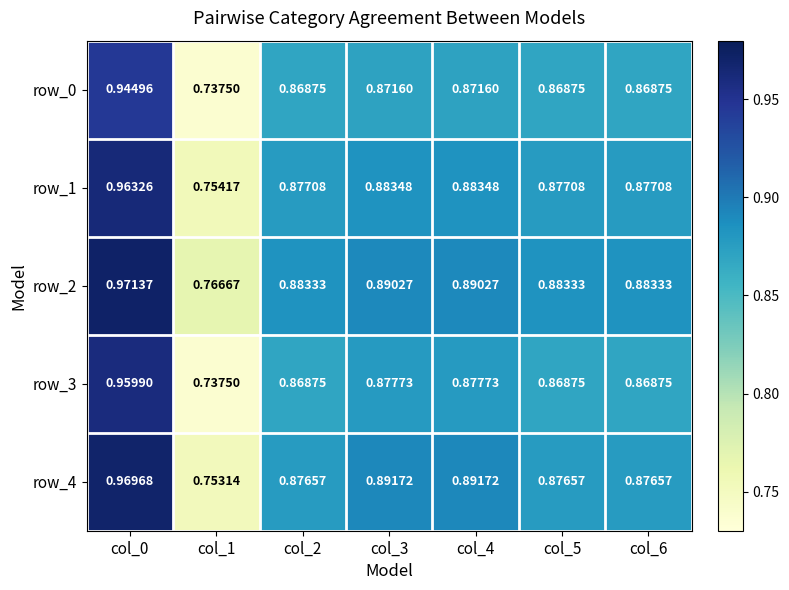

How many distinct data groups are displayed?

5